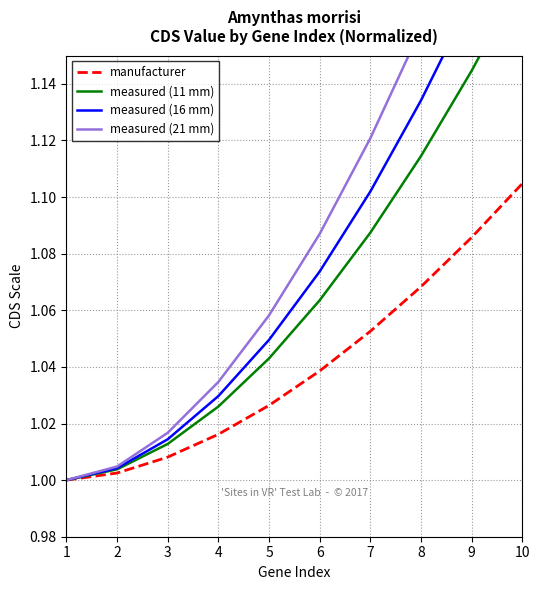

Which series has the widest spread of values?

measured (21 mm)